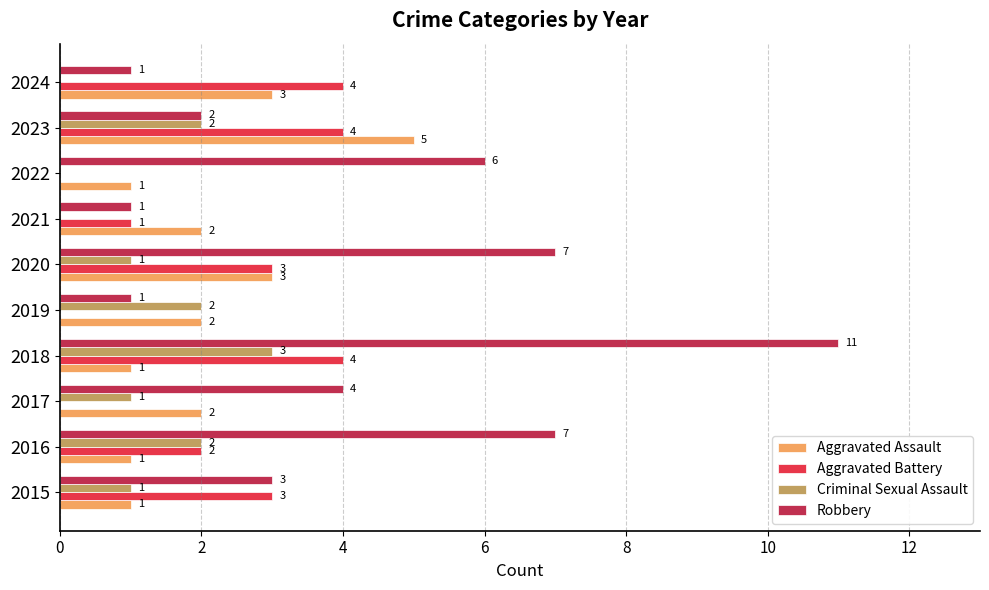

Which series changed the most between 2015 and 2017?

Aggravated Battery